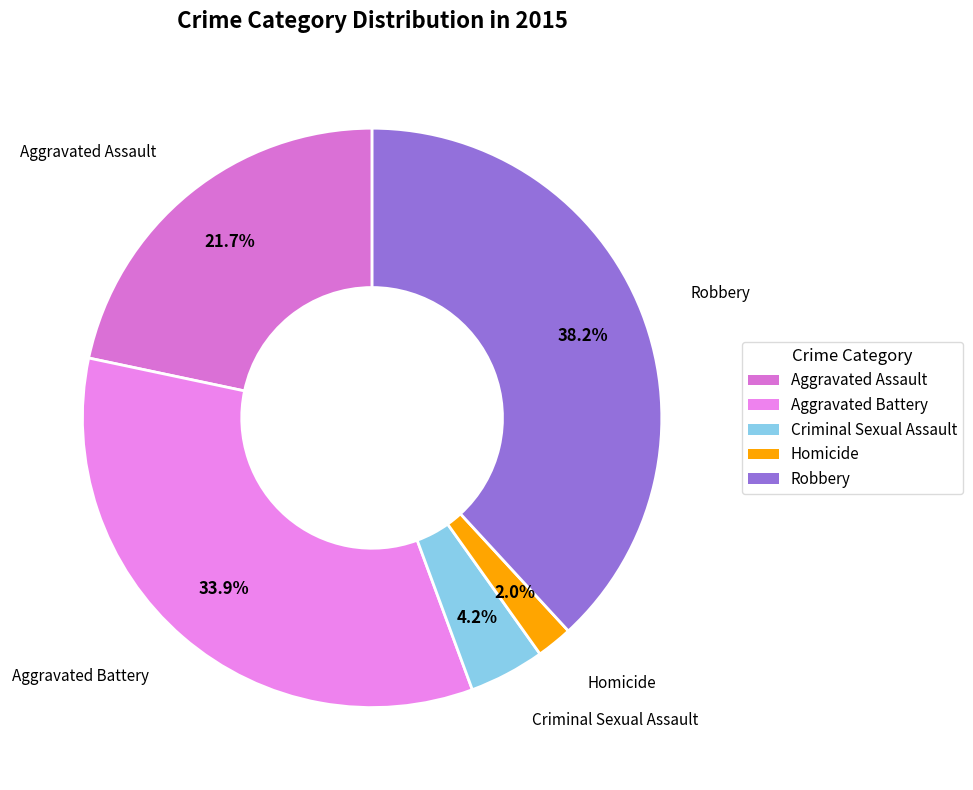

To the nearest percent, what is the combined percentage of Aggravated Battery and Robbery?

72%